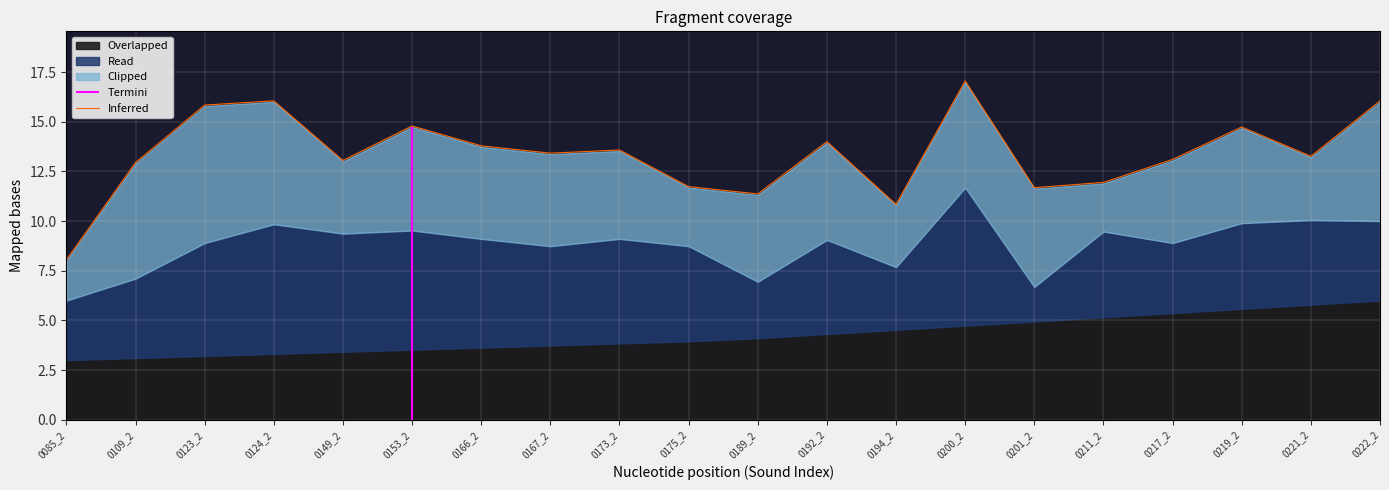

At which category does the data reach its first local peak?

0124_2